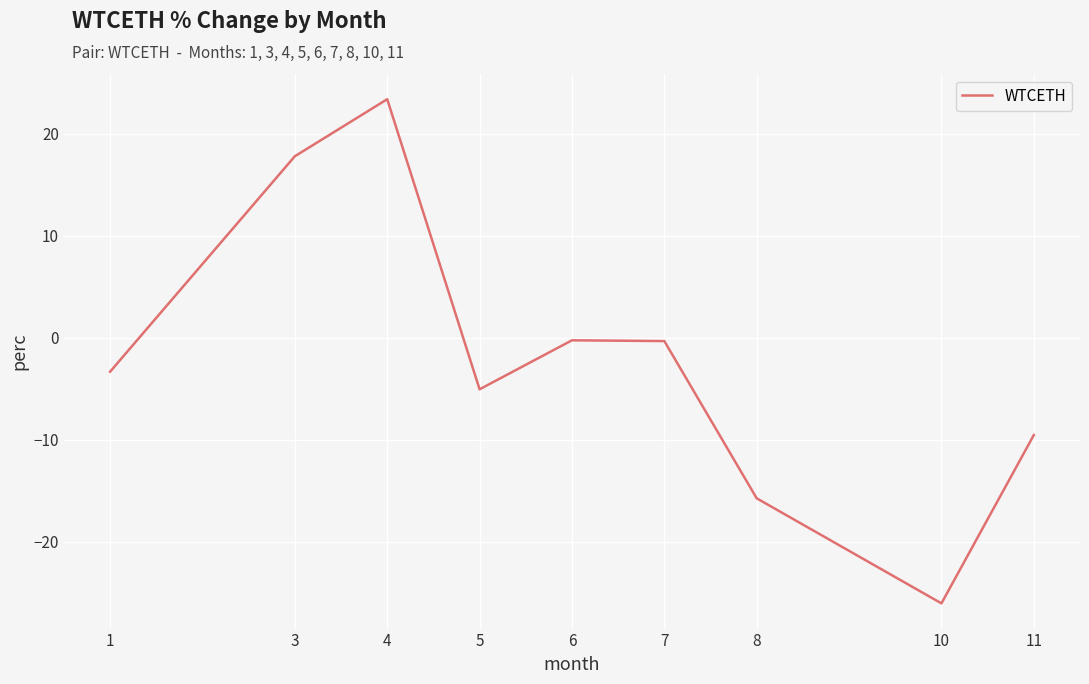

What is the difference between the maximum and minimum values?

49.4